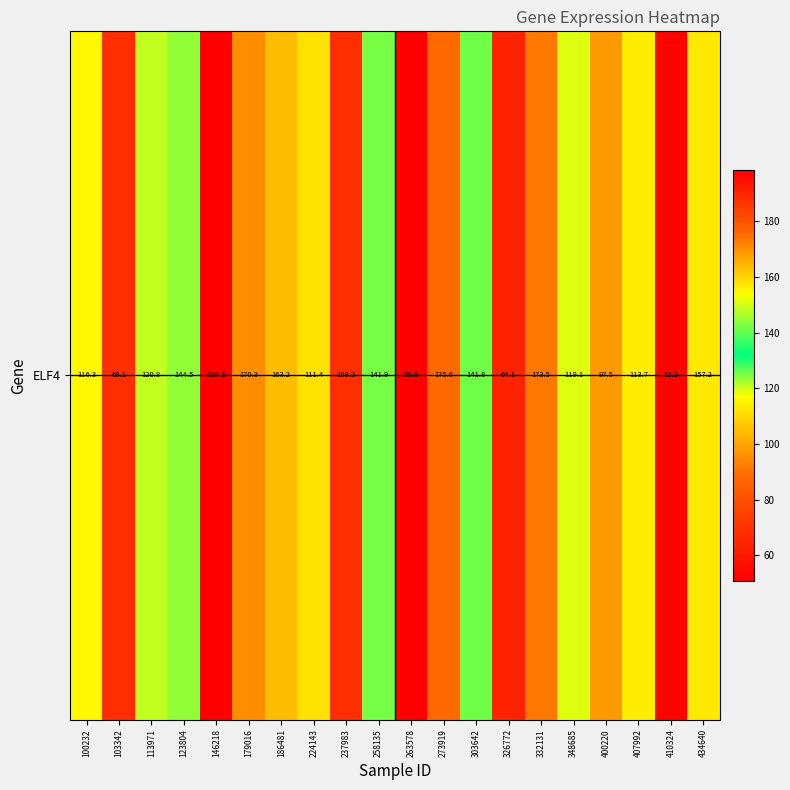

Which category has the highest value across all series?

146218